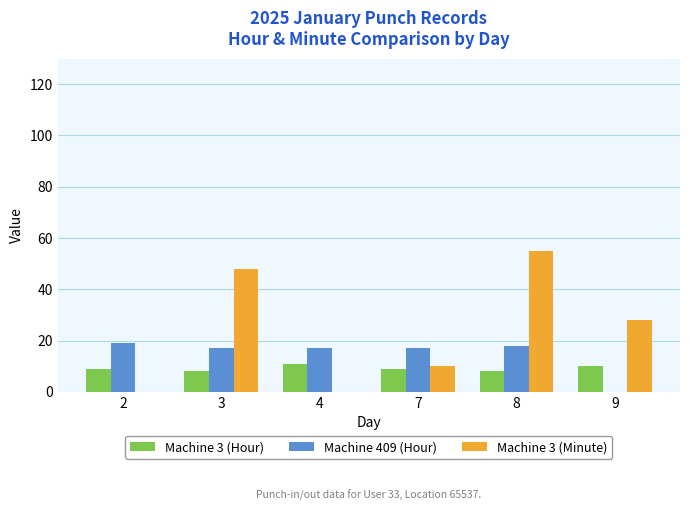

Reading left to right, list all the values displayed in this chart.

Machine 3 (Hour): 9	8	11	9	8	10
Machine 409 (Hour): 19	17	17	17	18	0
Machine 3 (Minute): 0	48	0	10	55	28